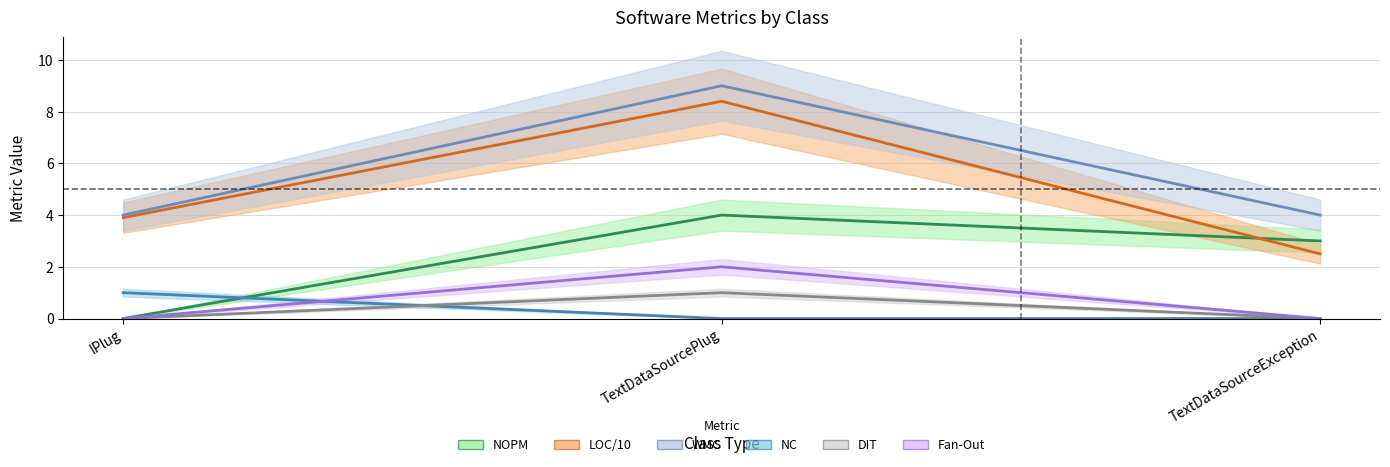

Which category has the lowest value in the NOPM series?

IPlug